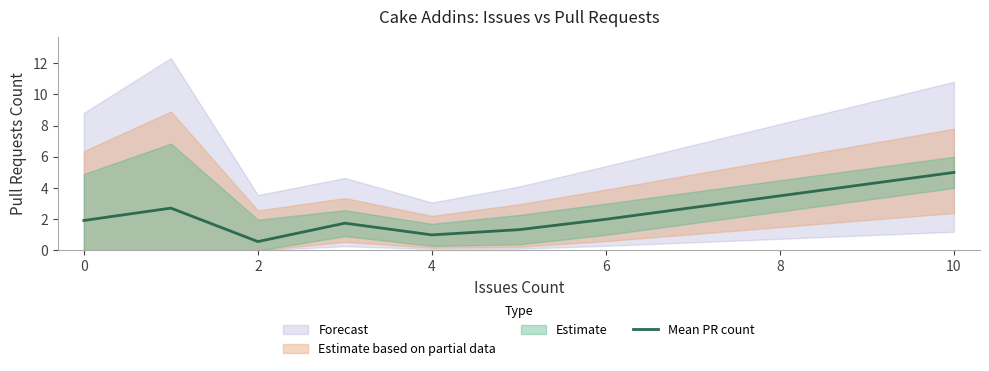

What is the maximum value for Mean PR count?

5.0